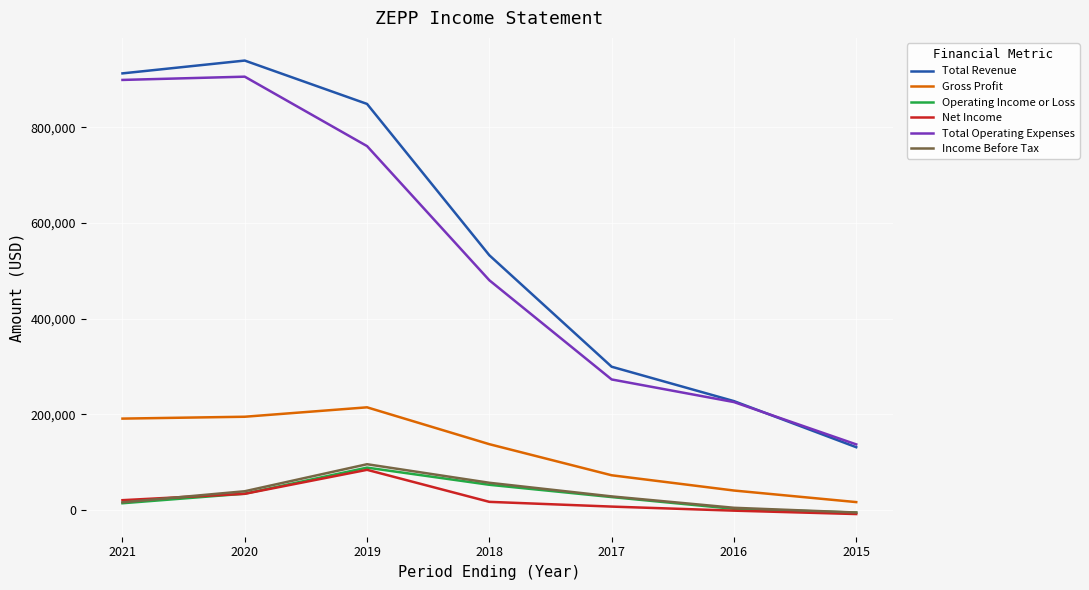

How many categories are shown in the chart?

7